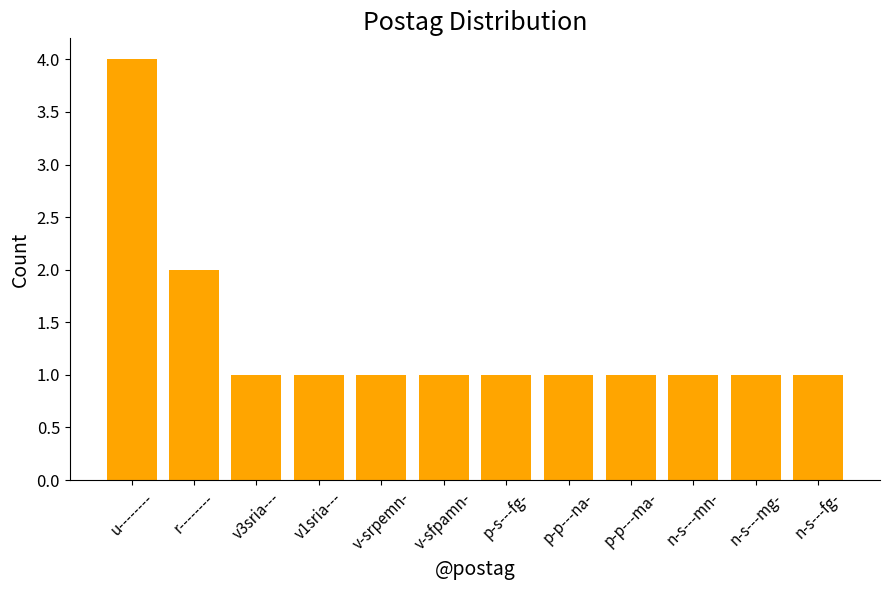

What is the label of the 7th bar from the right?

v-sfpamn-